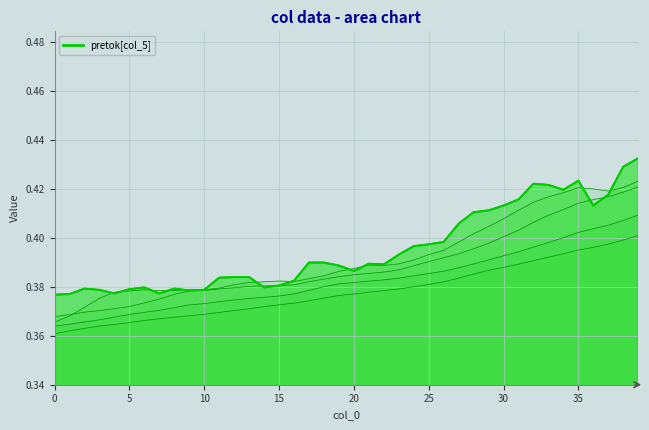

Which label corresponds to the largest value in the chart?

39